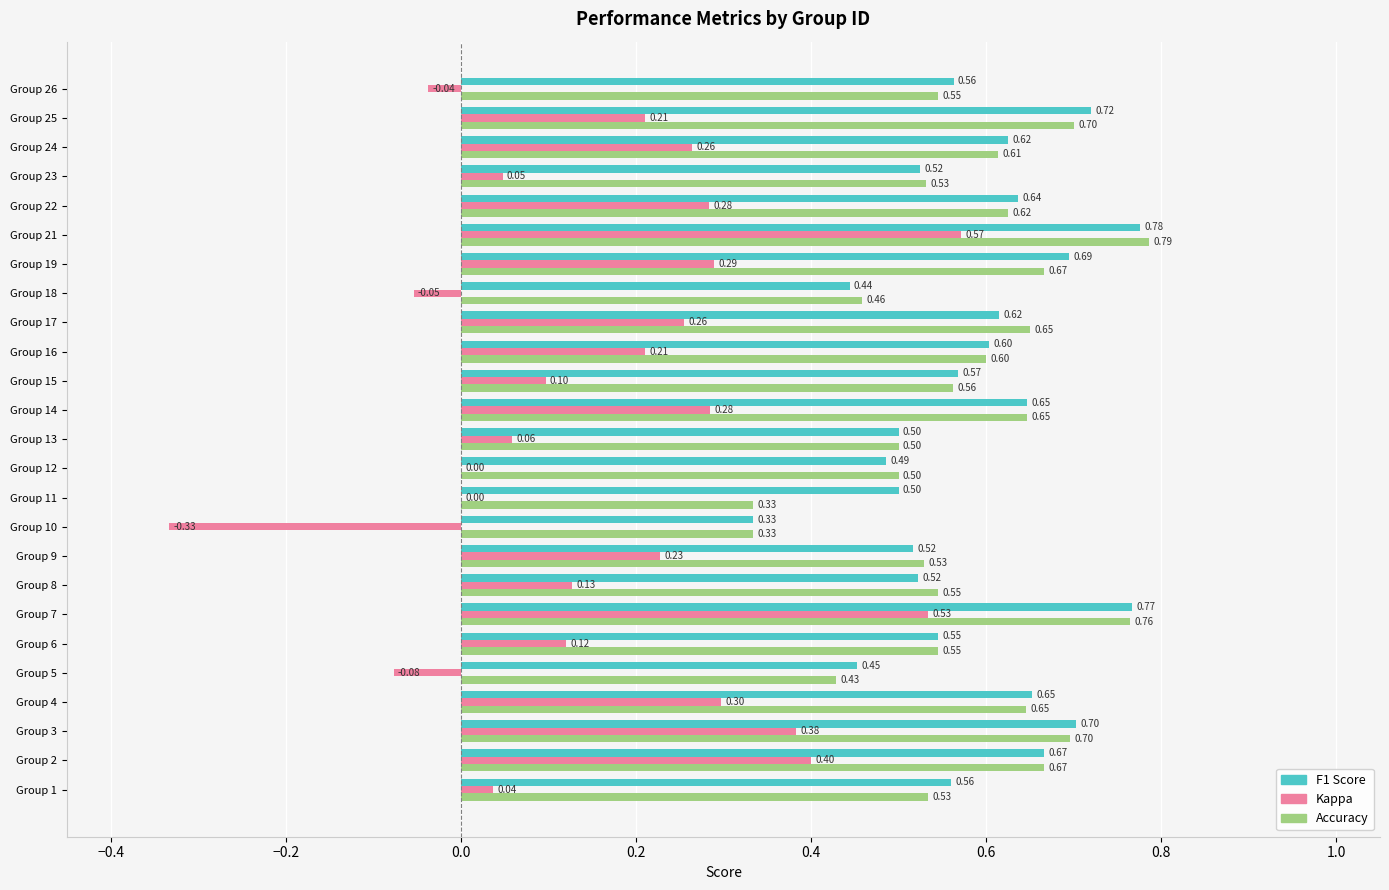

At which category is the sum across all series the highest?

Group 21